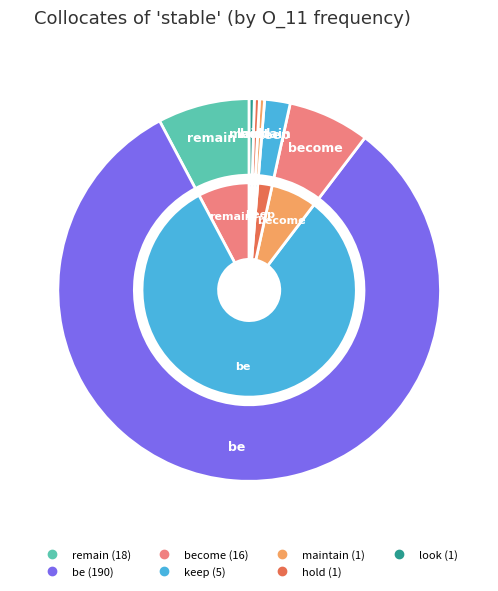

Is become the majority of the pie?

No